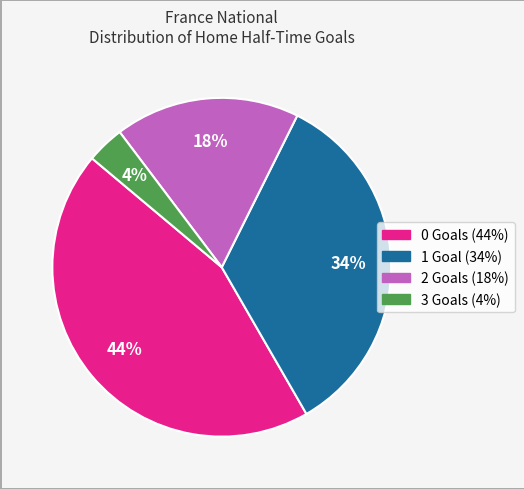

Does 0 represent more than half of the total?

No